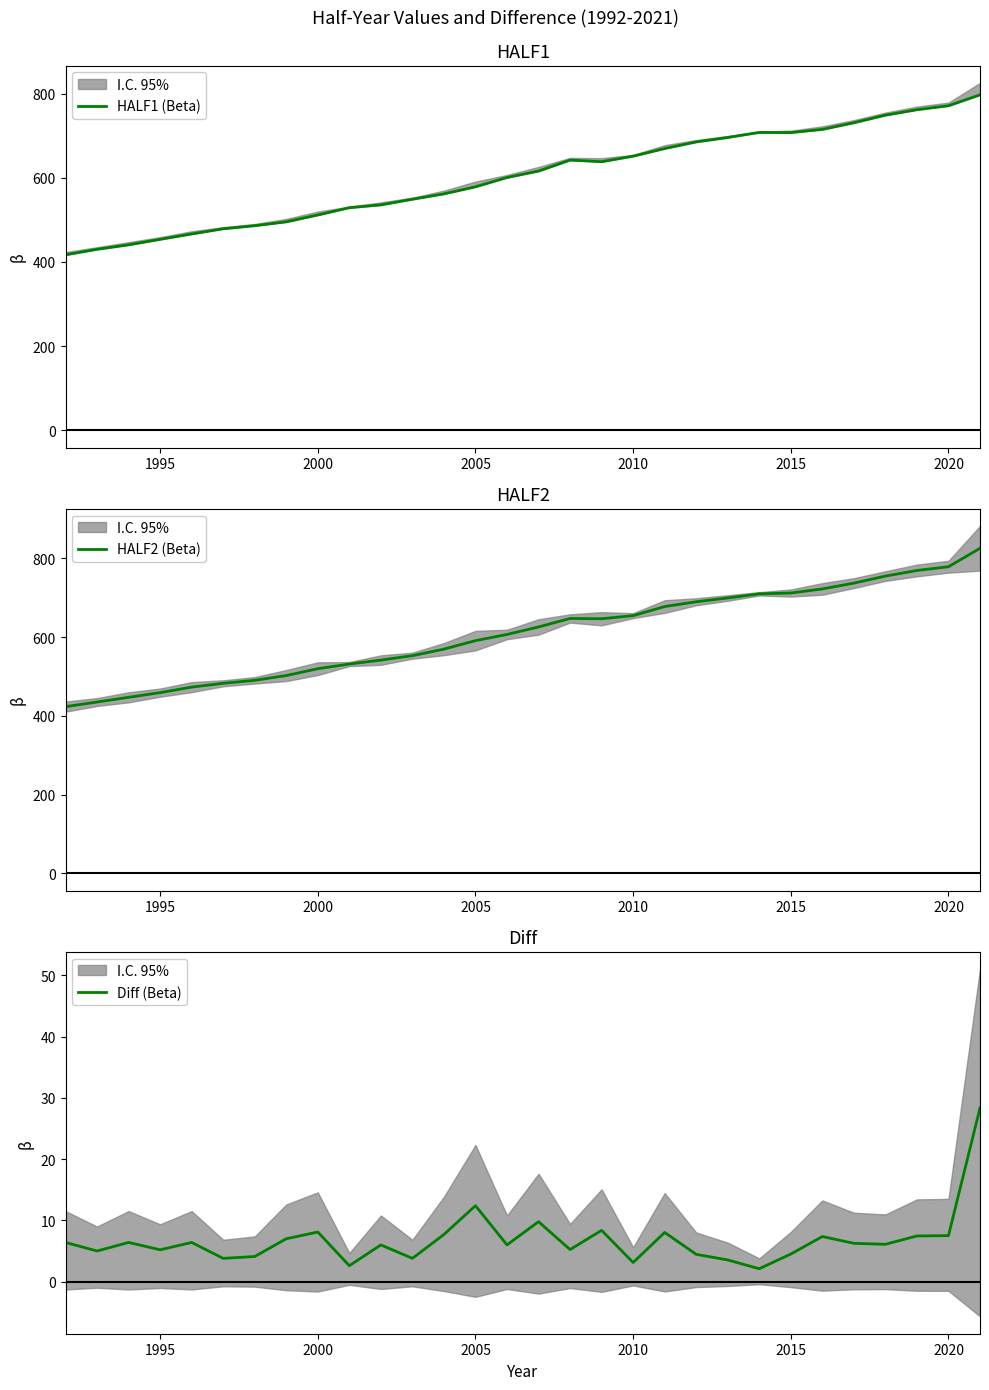

How many data points in HALF1 (Beta) are less than 616?

15